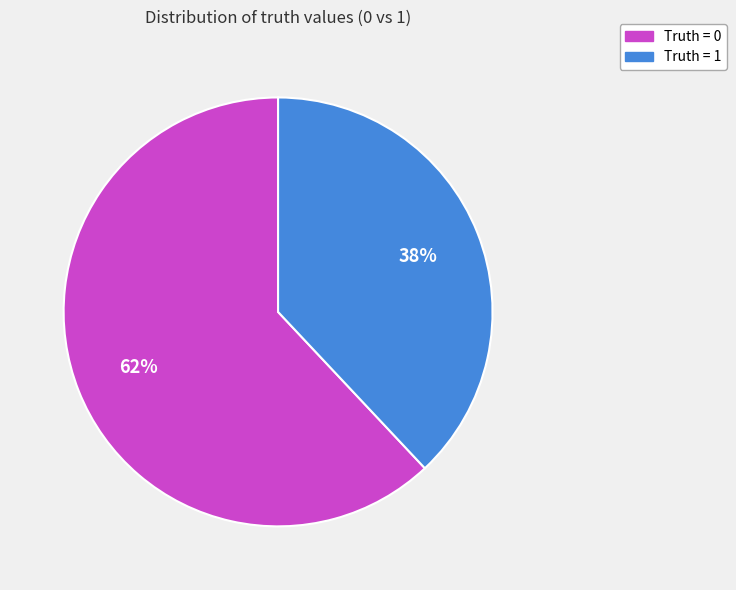

Does any single category account for the majority?

Yes